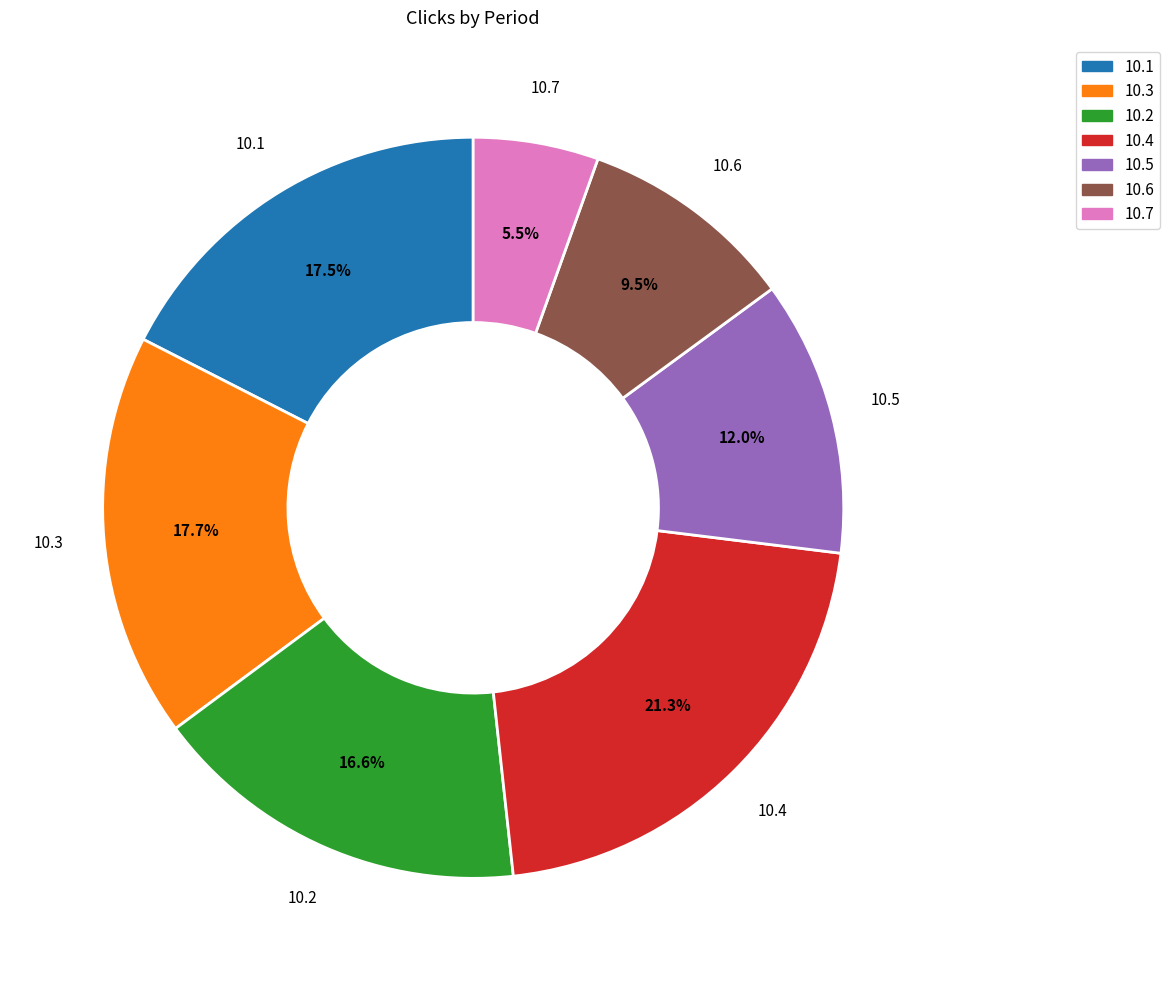

Which has a higher value, 10.5 or 10.6?

10.5